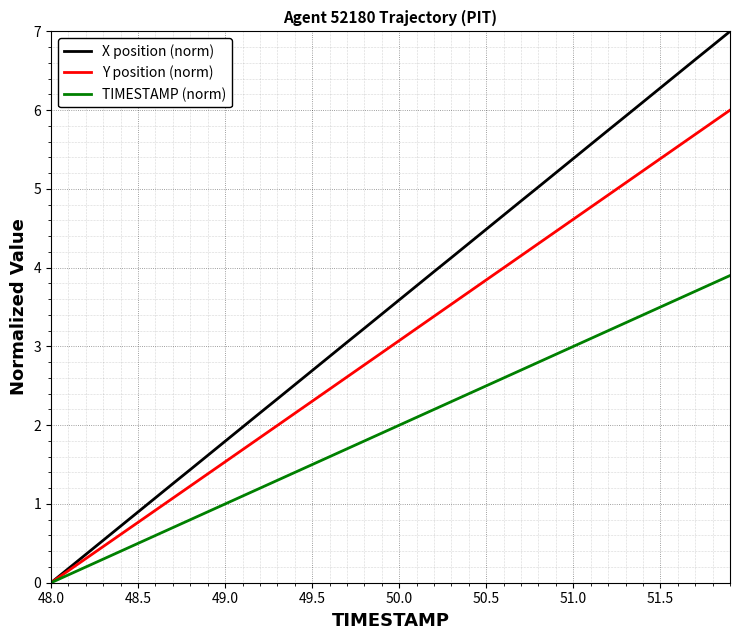

What is the sum of all Y position (norm) values?

119.9